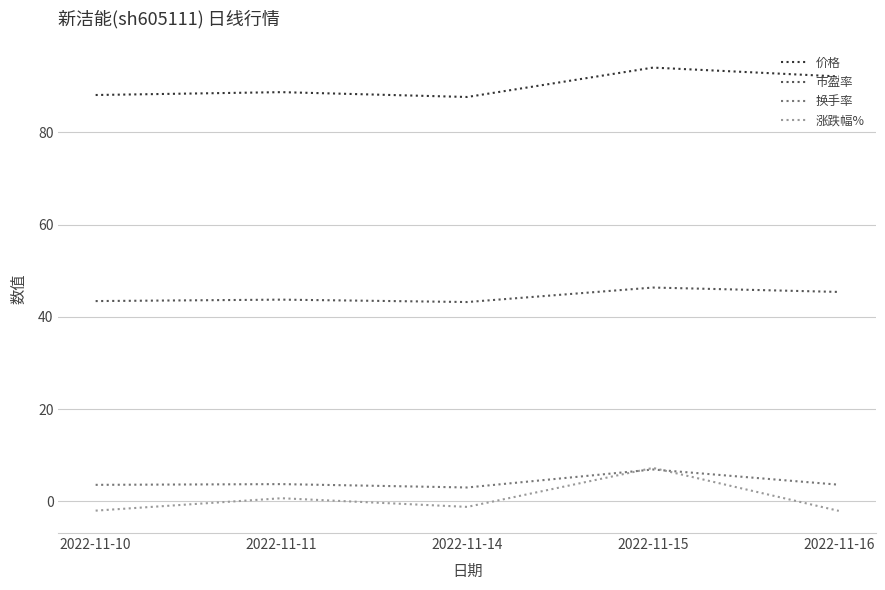

The value of 价格 at 2022-11-14 is 128.6. True or false?

False